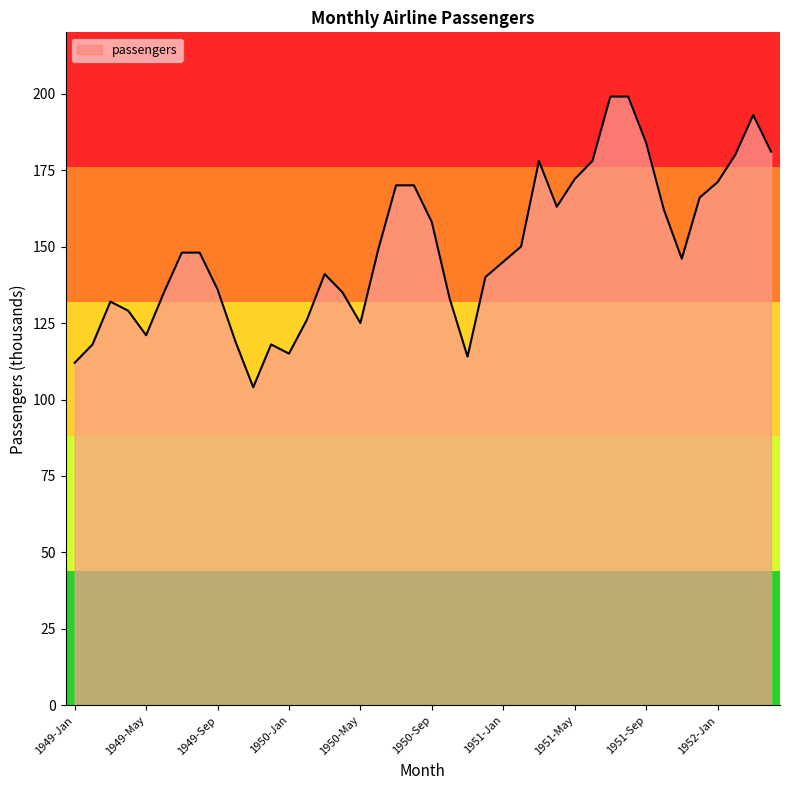

What is the smallest value displayed?

104